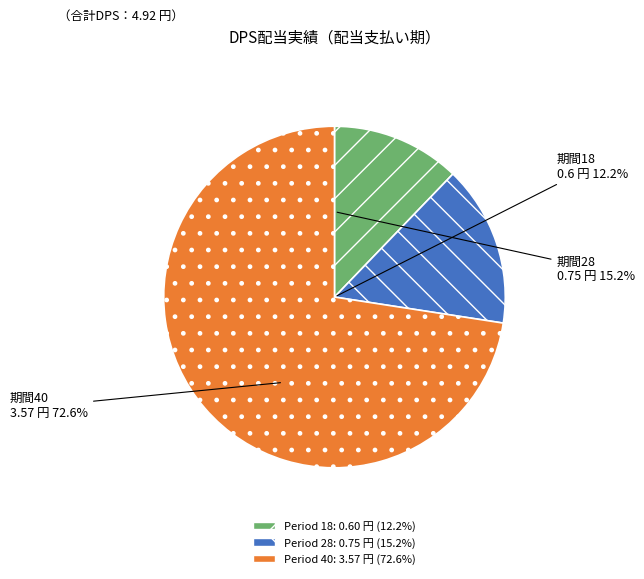

Is it true that Period 18 is 25% of the pie?

False